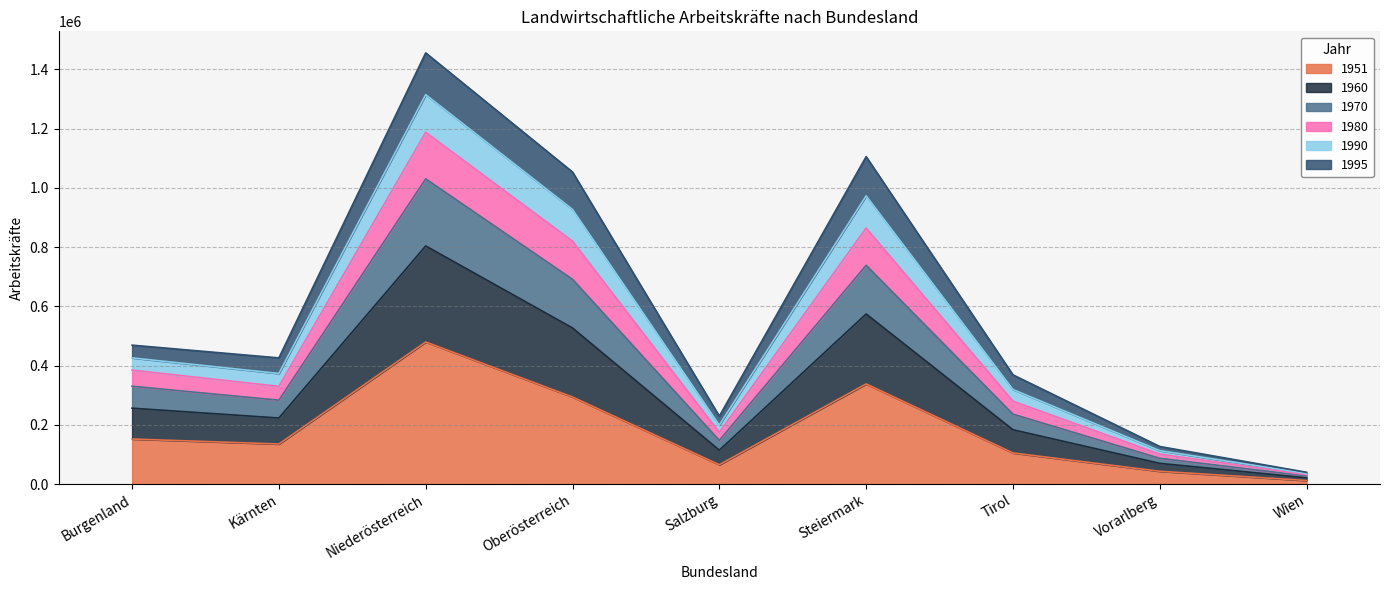

The 1960 series shows 1448828 at Steiermark. True or false?

False